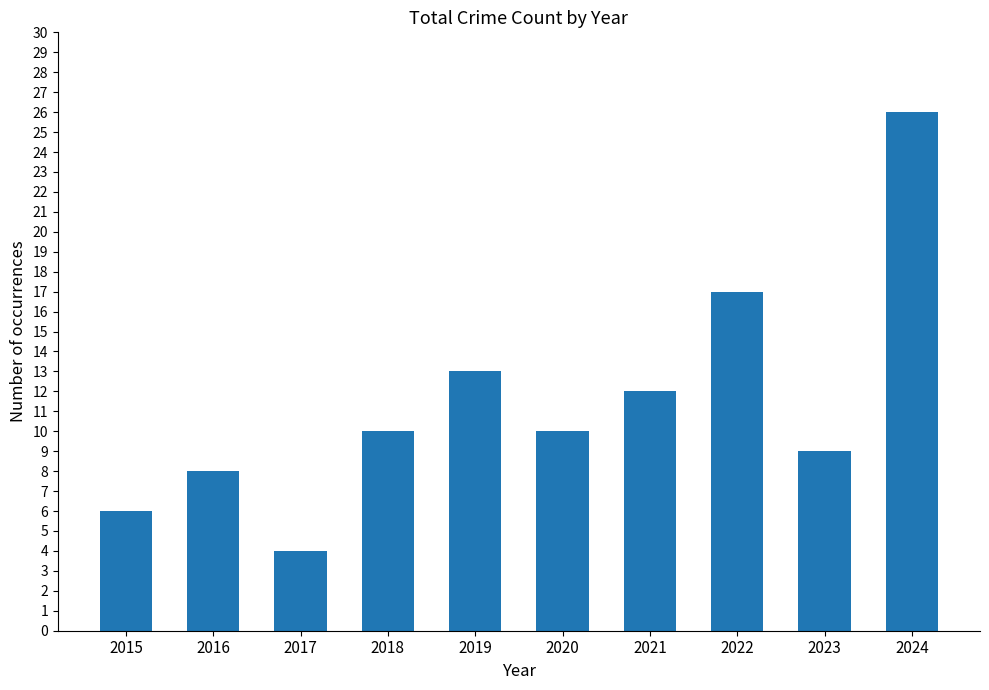

At which category does the chart reach its minimum across all series?

2017